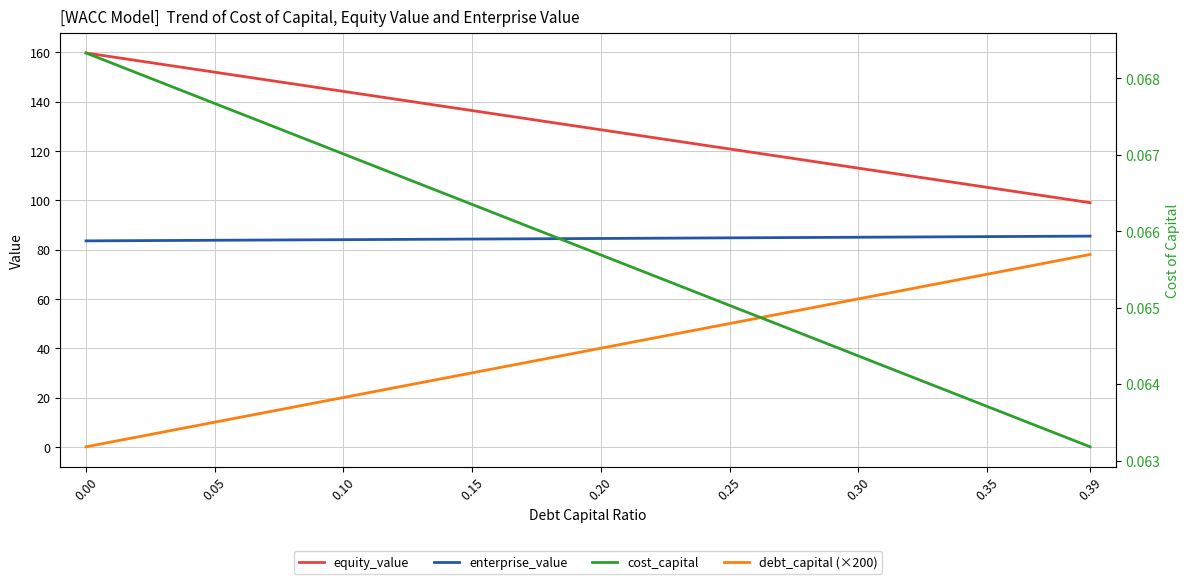

What is the spread (max minus min) of values at 0.20?

128.5